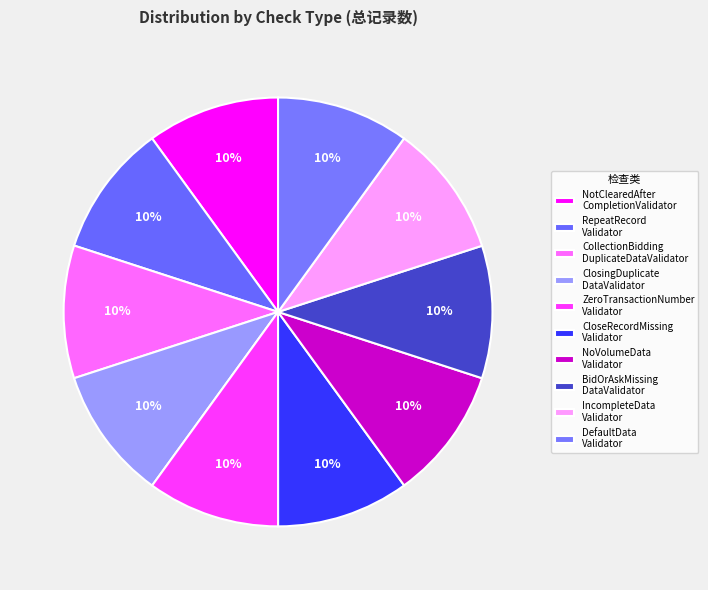

What is the largest slice in the pie chart?

CollectionBiddingDuplicateDataValidator